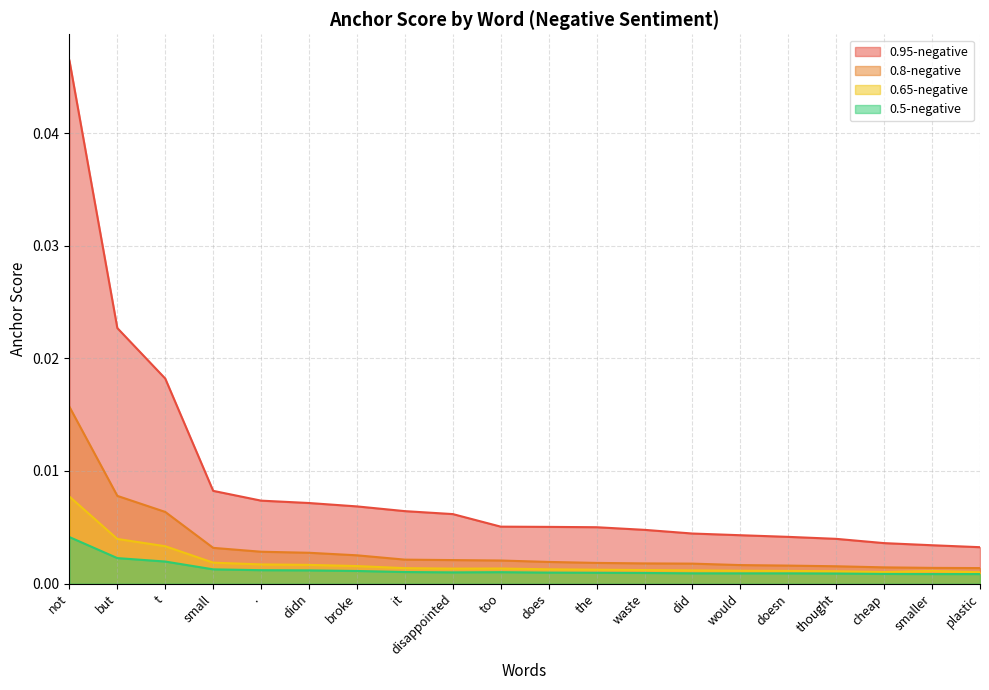

Does the chart have visible grid lines?

Yes